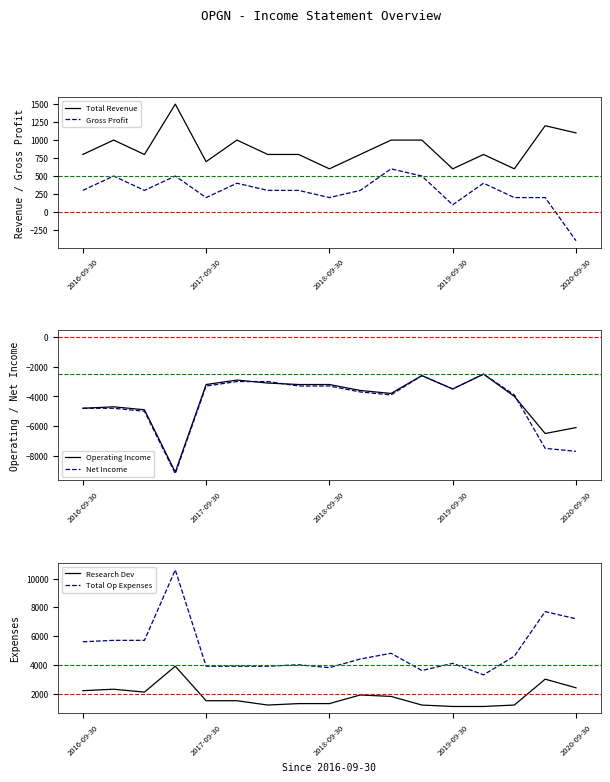

How many values in the Total Op Expenses series are below 4400?

8